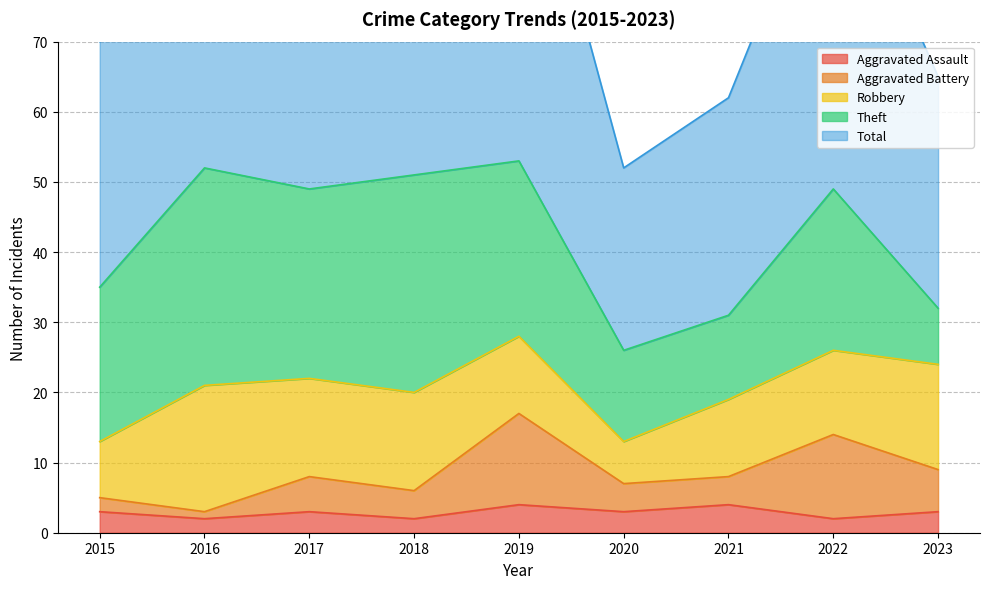

The Aggravated Battery series shows 5 at 2019. True or false?

False